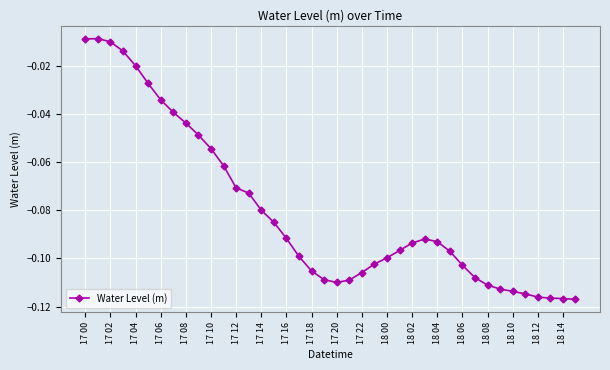

What is the sum of all values?

-3.2